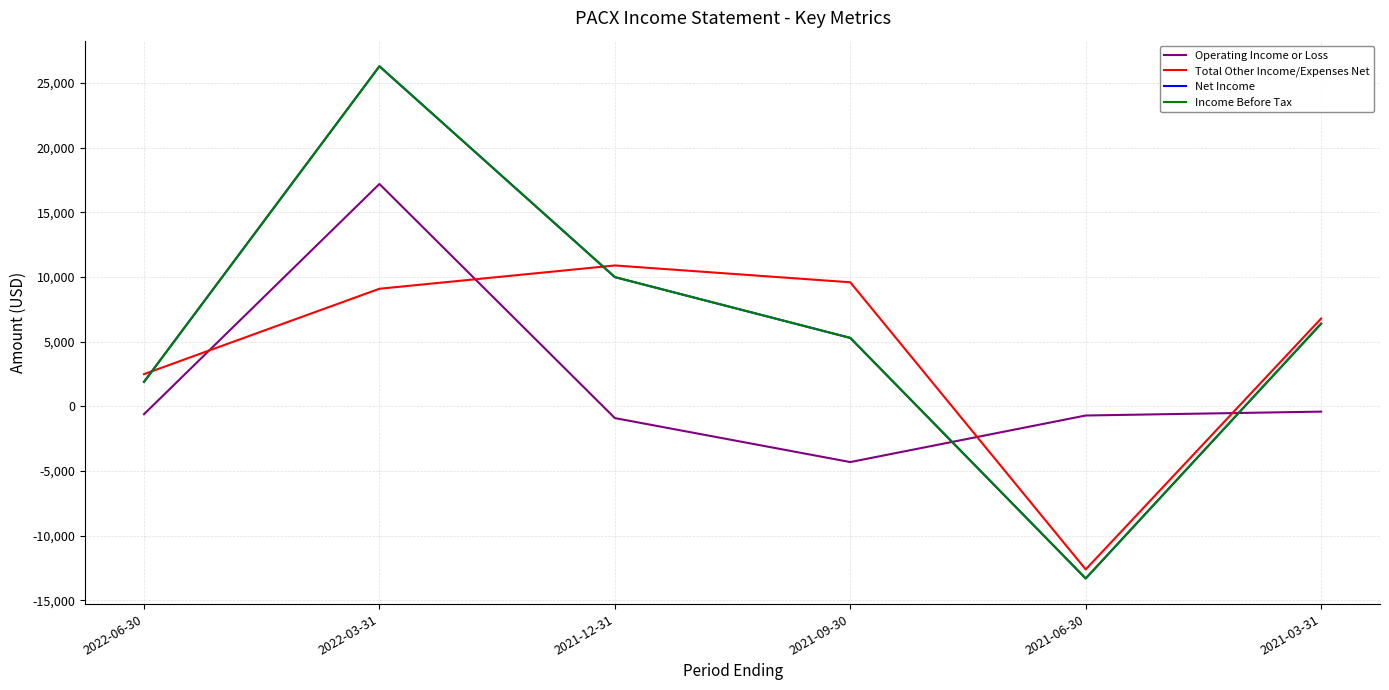

Does the chart have visible grid lines?

Yes